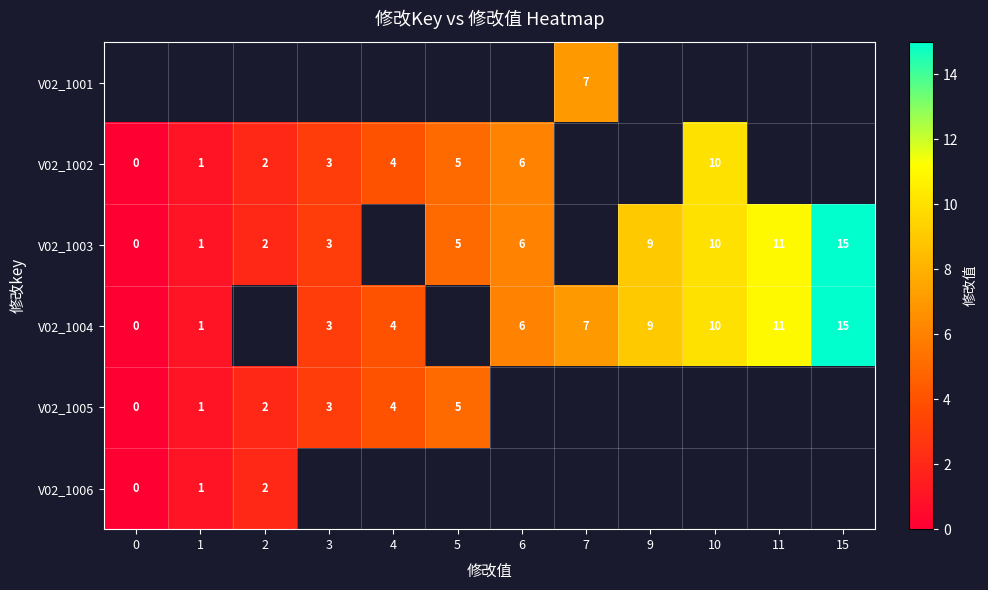

True or false: V02_1004 has a value of 5 at 4.

False